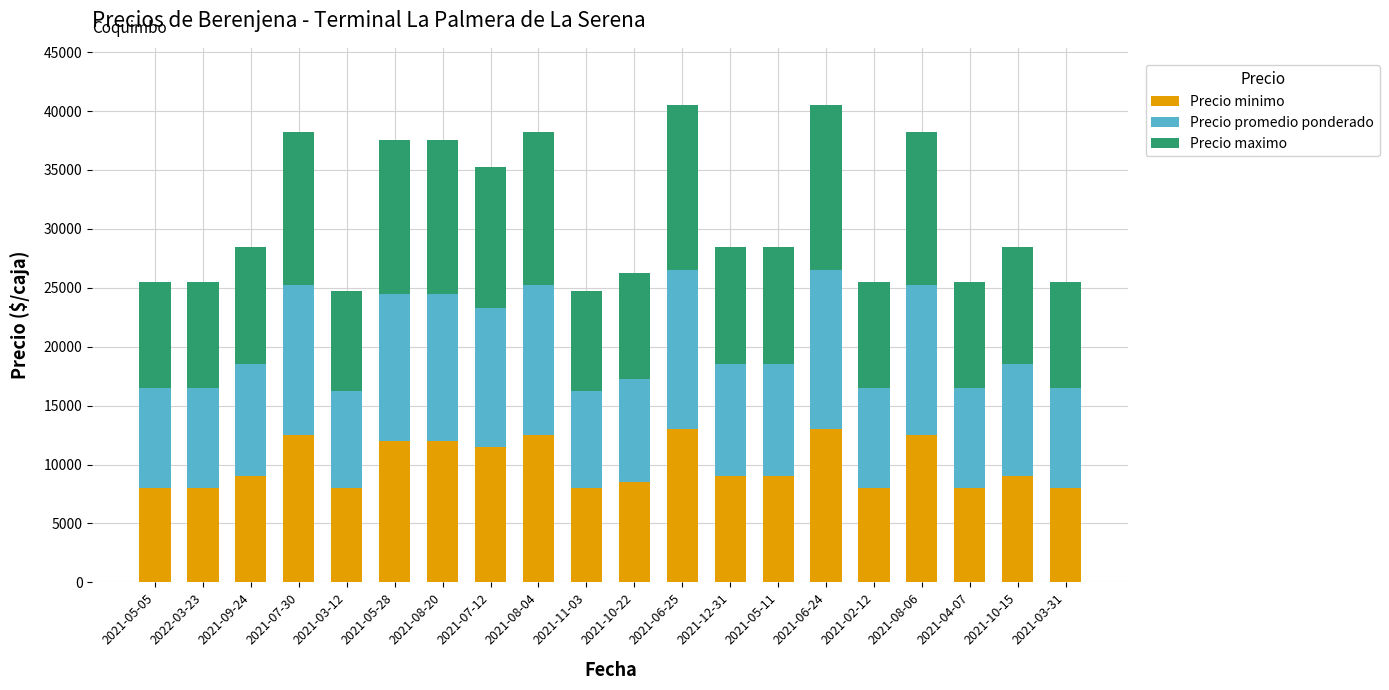

What is the average value of the Precio minimo series?

9975